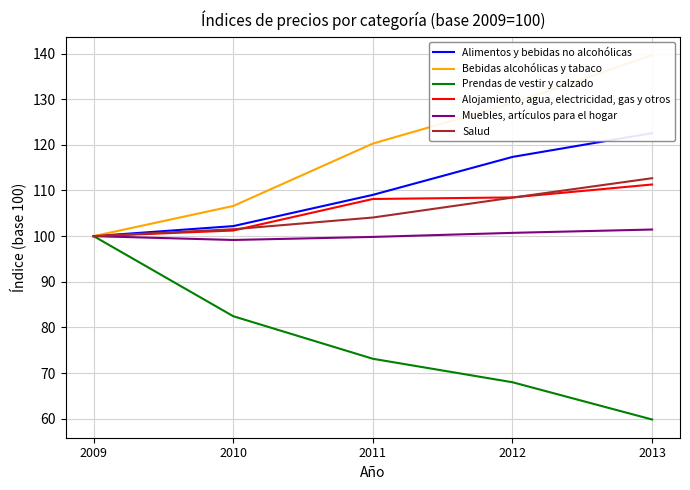

At which label is Alimentos y bebidas no alcohólicas closest to 111?

2011